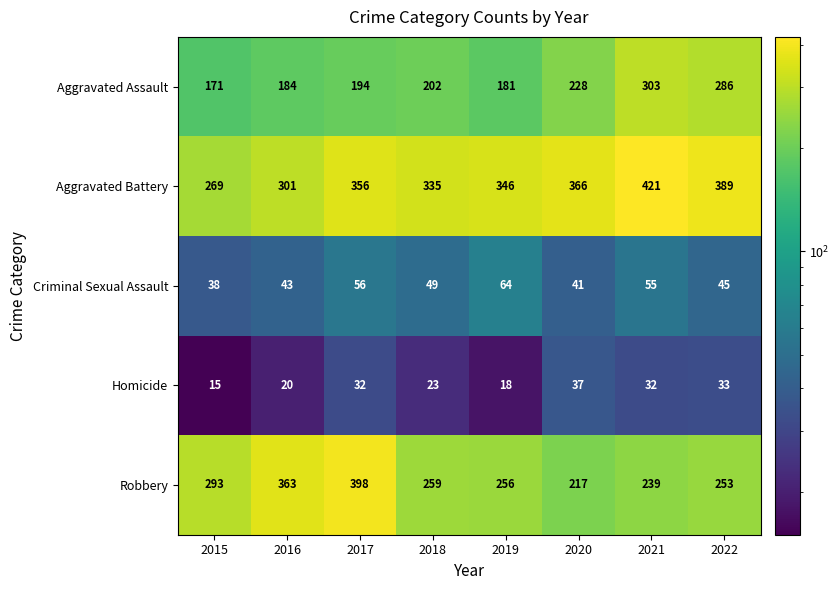

The value of Homicide at 2020 is 23. True or false?

False